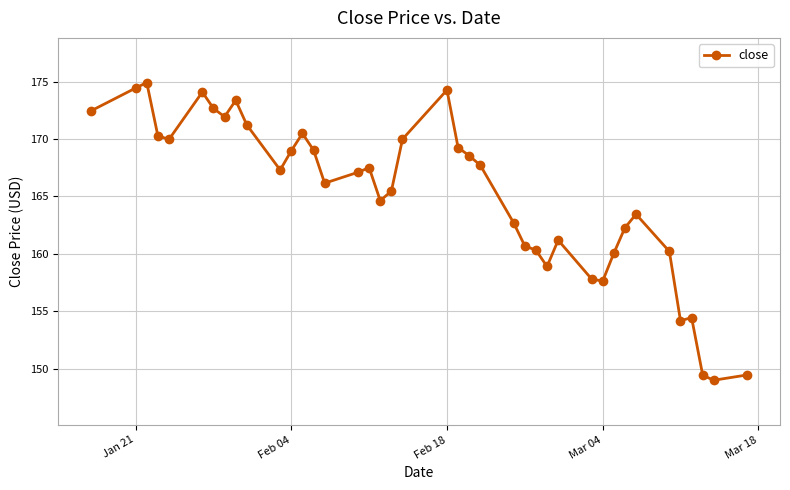

How many points are higher than both their immediate neighbors (excluding endpoints)?

9